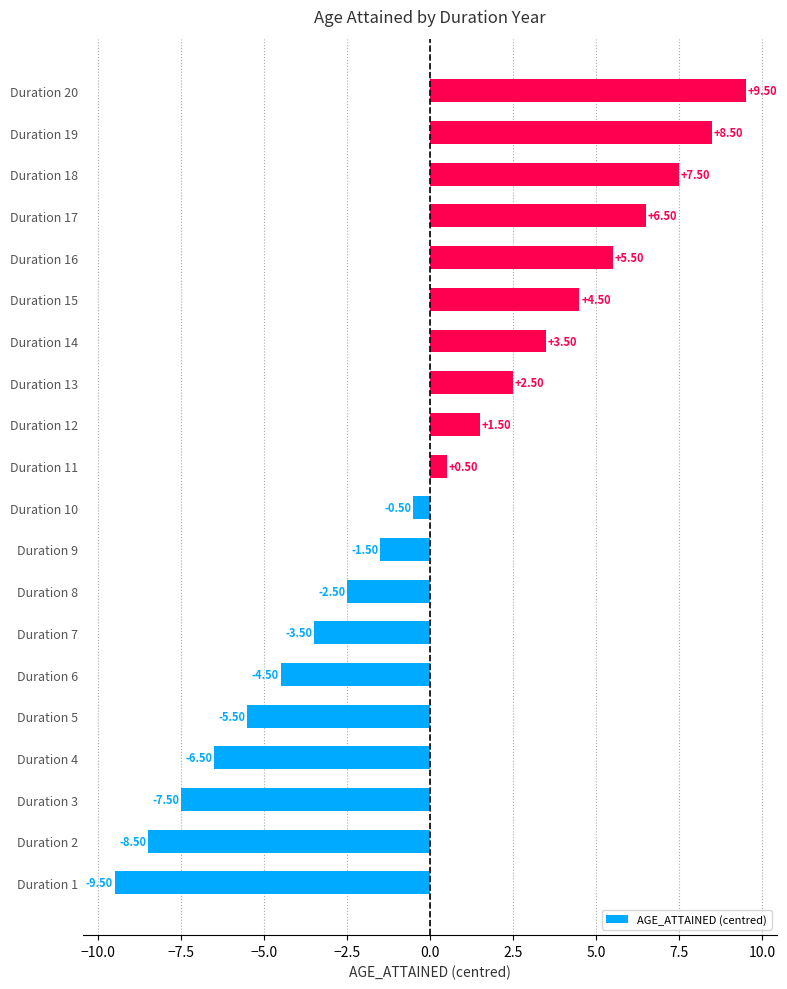

List the labels in order of value, largest first.

Duration 20, Duration 19, Duration 18, Duration 17, Duration 16, Duration 15, Duration 14, Duration 13, Duration 12, Duration 11, Duration 10, Duration 9, Duration 8, Duration 7, Duration 6, Duration 5, Duration 4, Duration 3, Duration 2, Duration 1